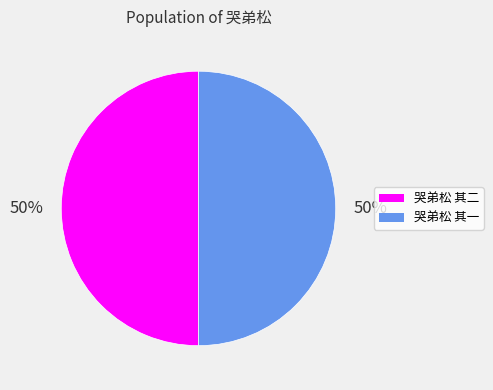

How many segments does this pie chart have?

2